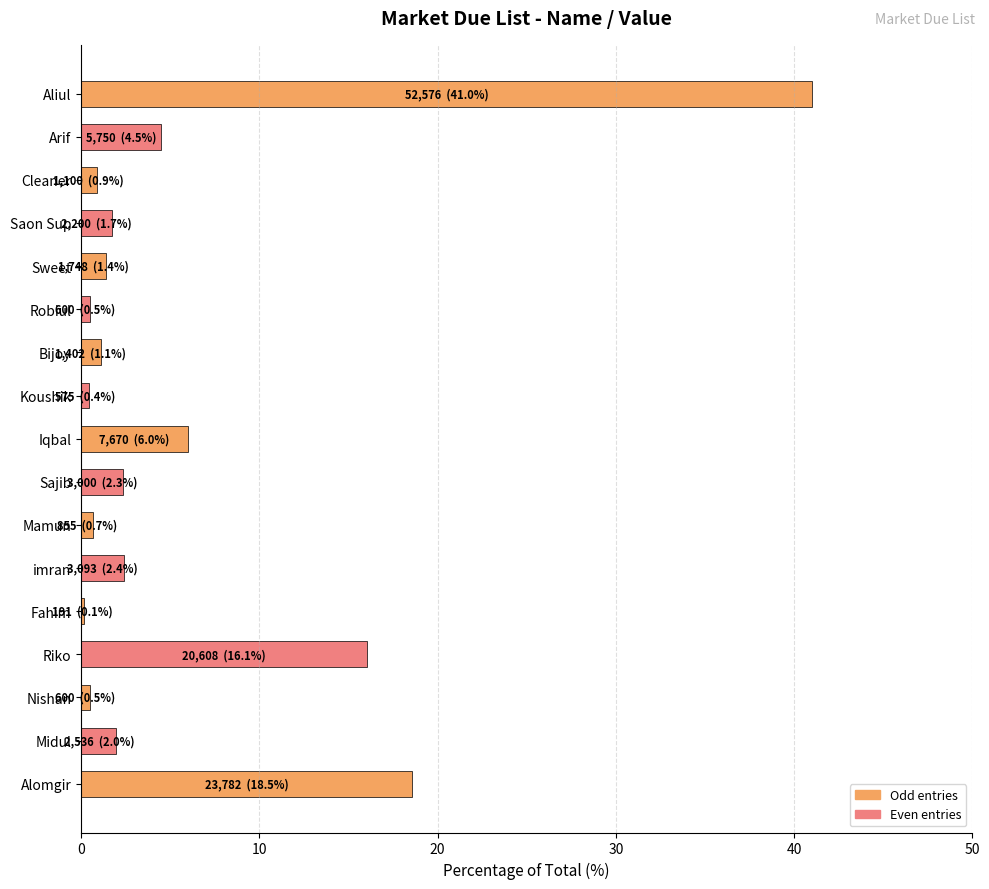

The chart shows a value of 1.7 at Saon Sup. True or false?

True